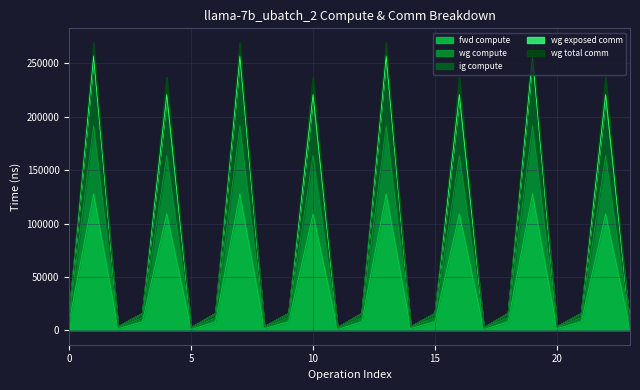

Does the chart display data point markers on the line(s)?

No